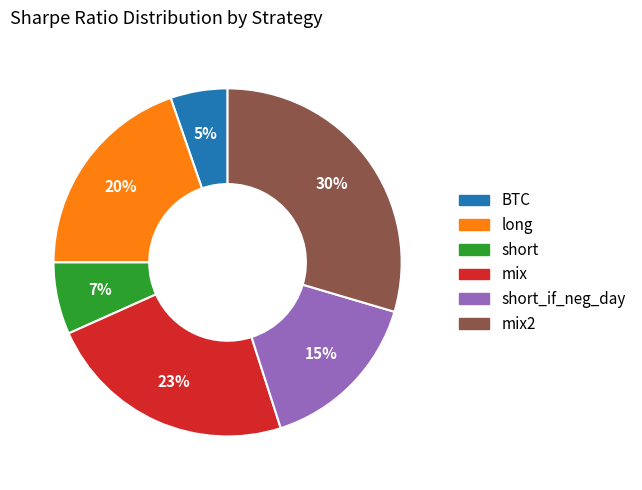

To the nearest percent, what is the average slice percentage?

17%